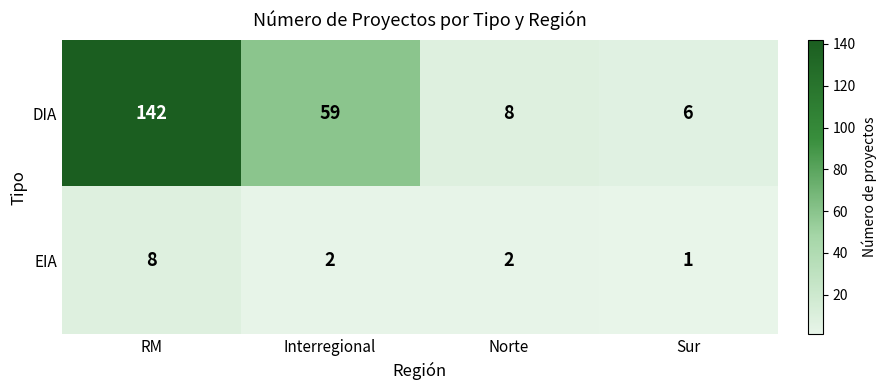

True or false: DIA has a value of 2 at Norte.

False